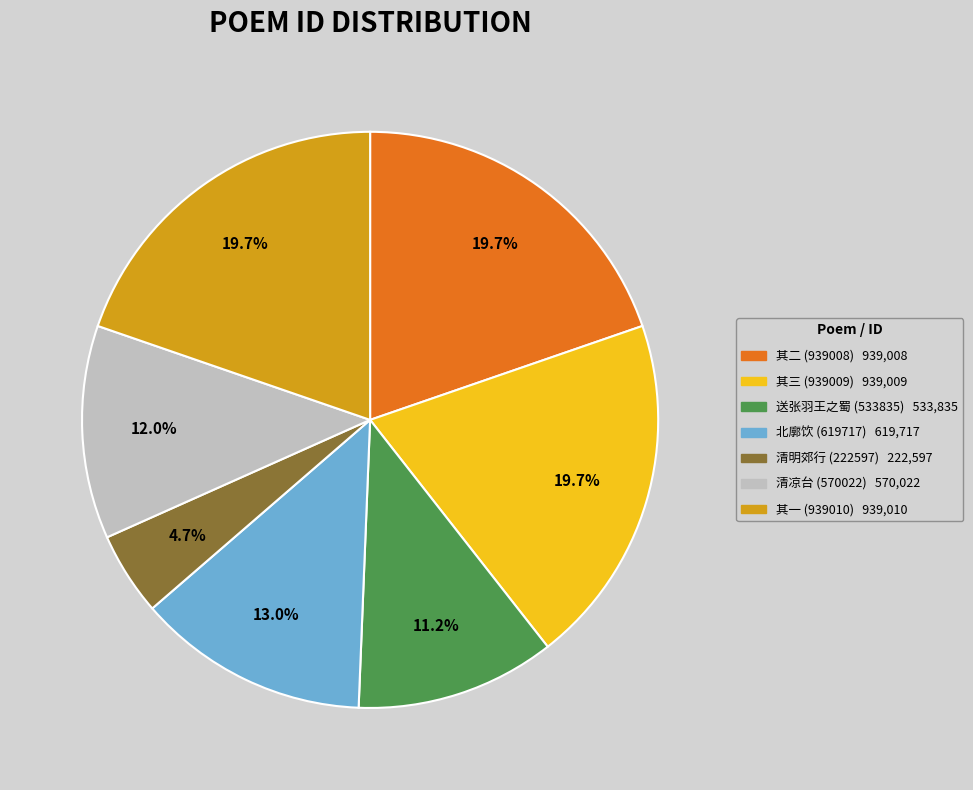

Does any single category account for the majority?

No